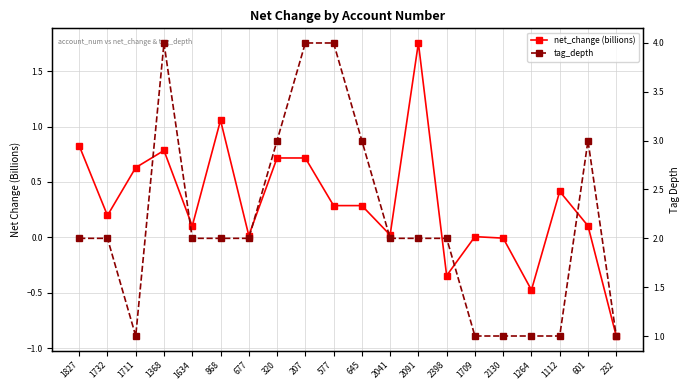

At 2091, list the series in order from largest to smallest.

tag_depth, net_change (billions)